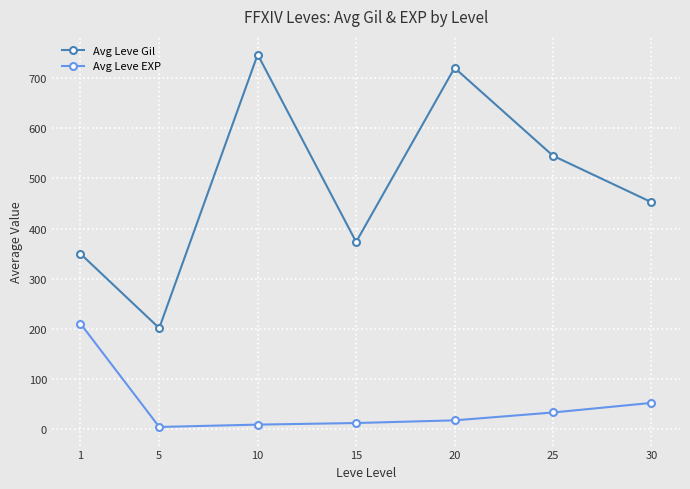

How many data points in Avg Leve Gil are less than 452?

3